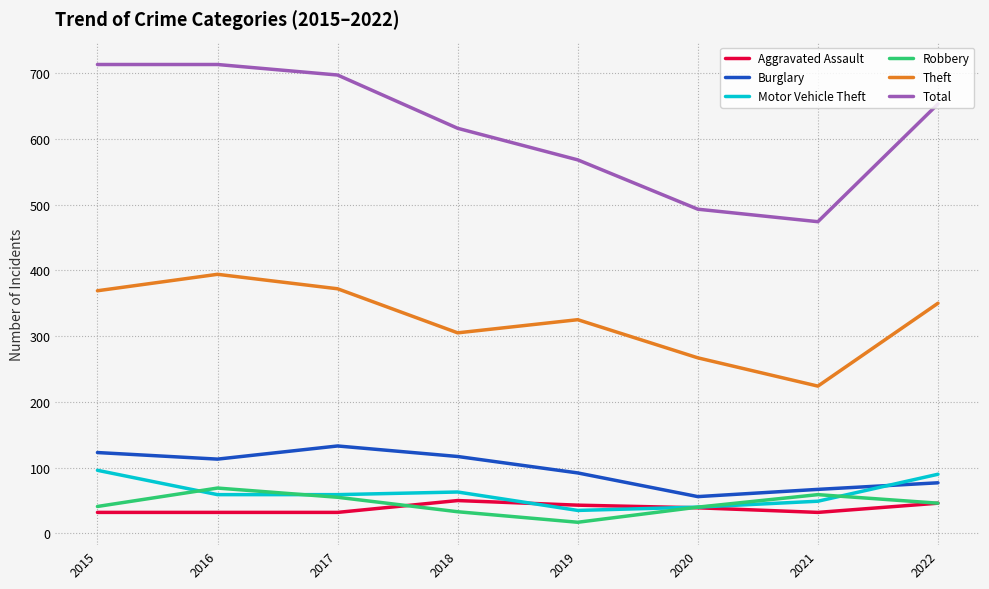

True or false: Burglary has more than 1 interior local peaks.

False